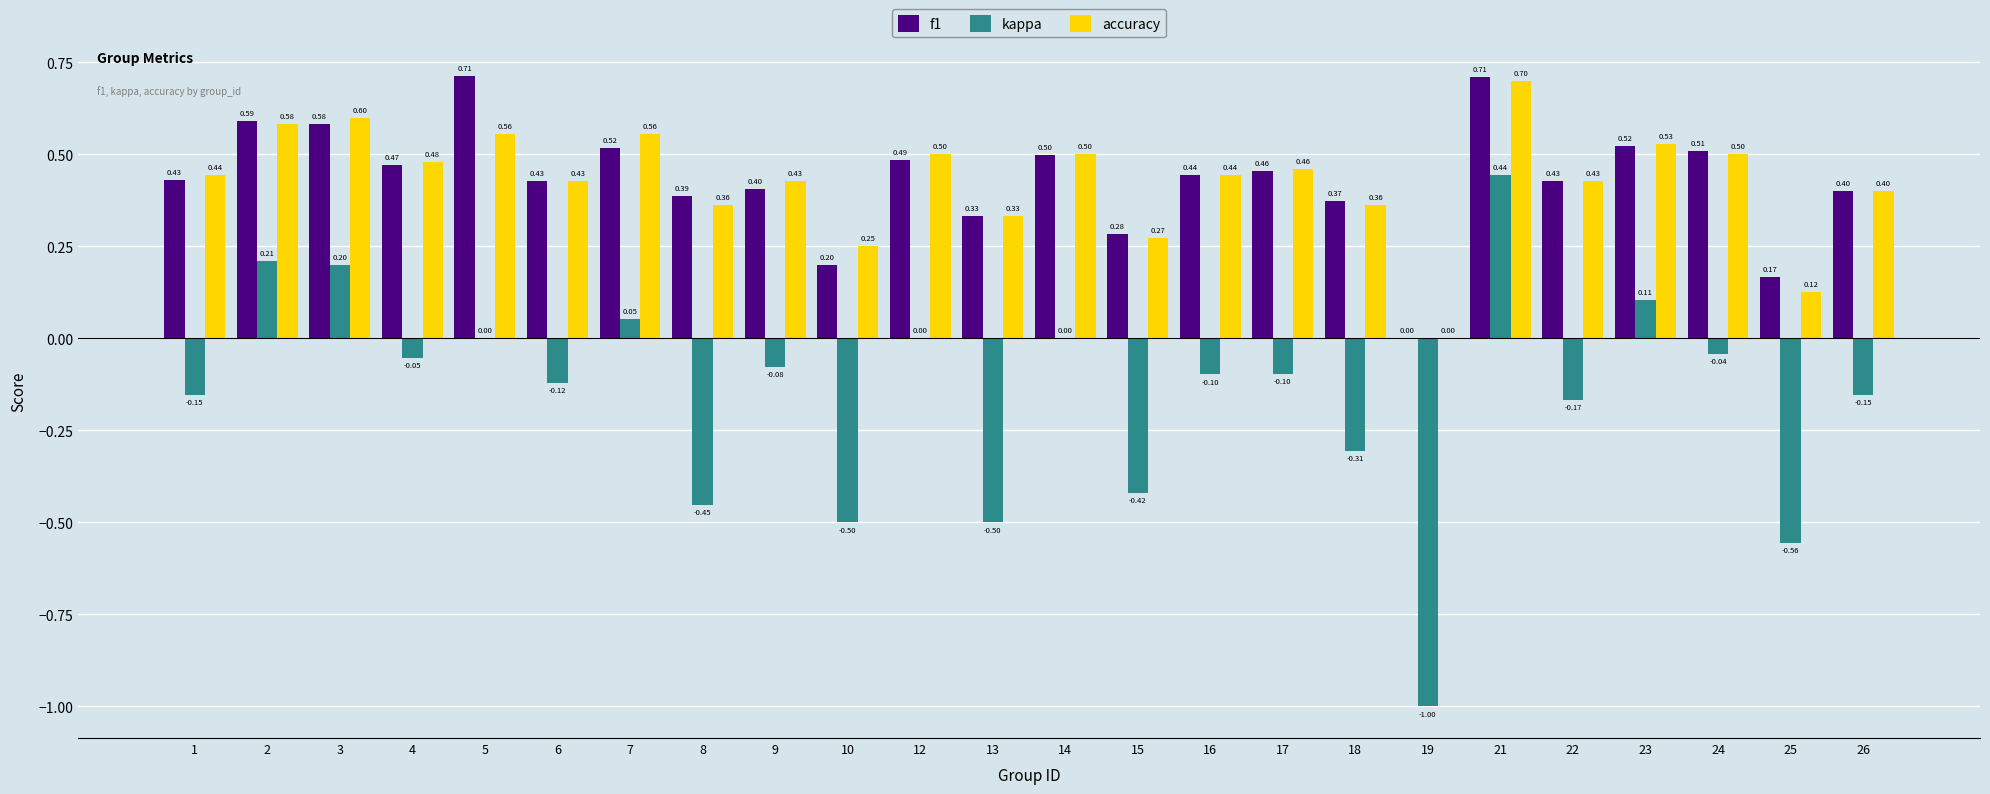

Is the value of kappa at 5 greater than the value of f1 at 15?

No